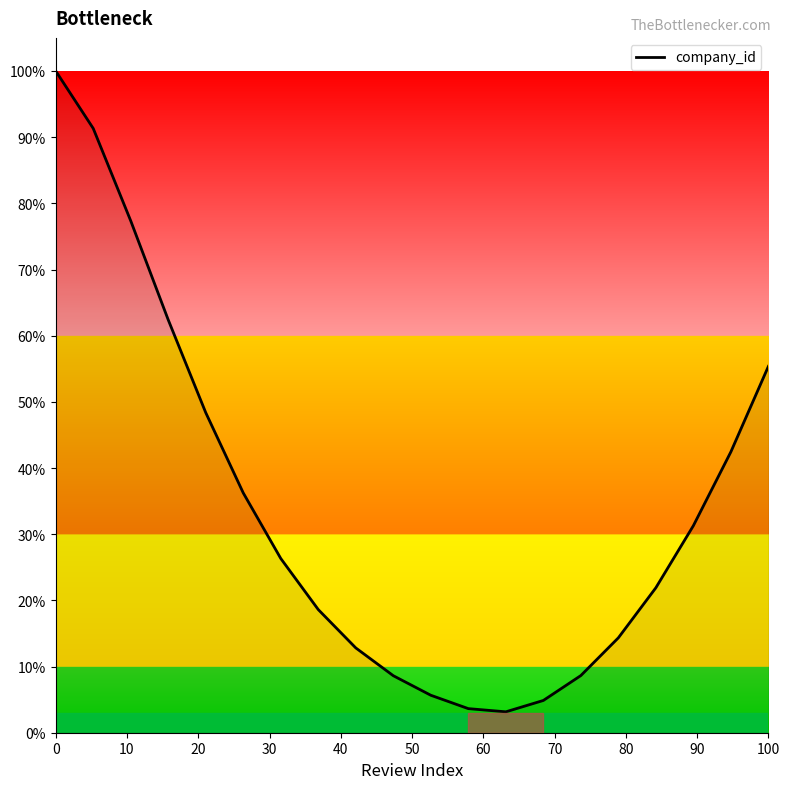

Reading right to left, extract all data points from this chart.

55.4	42.4	31.3	21.9	14.3	8.6	4.9	3.2	3.6	5.7	8.6	12.8	18.6	26.3	36.2	48.4	62.4	77.4	91.3	100.0